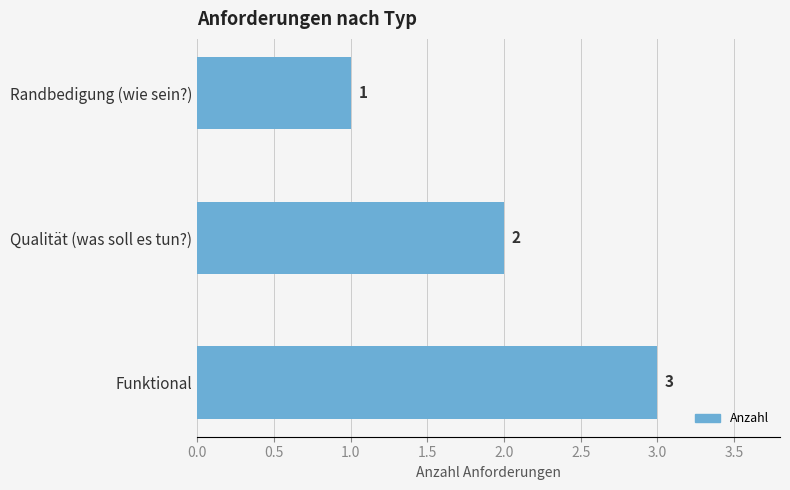

What is the sum of all values?

6